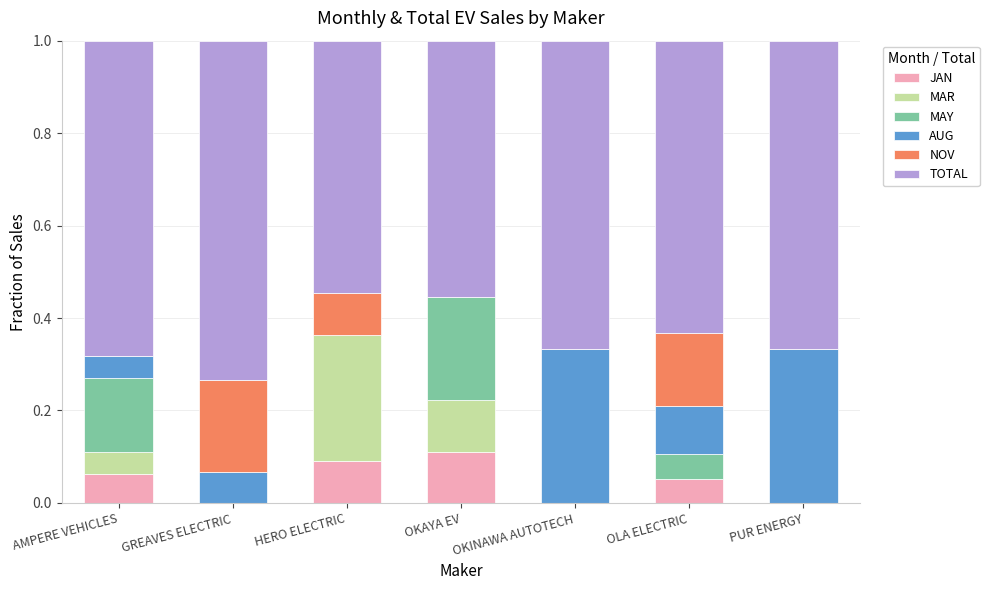

How many data points does each series have?

7